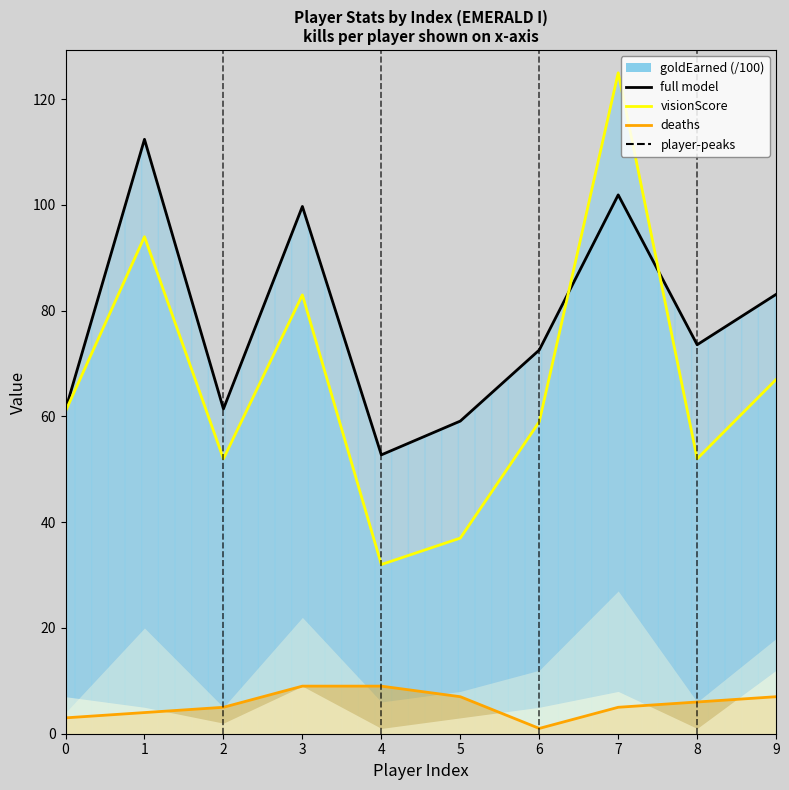

Which series has the widest spread of values?

visionScore line